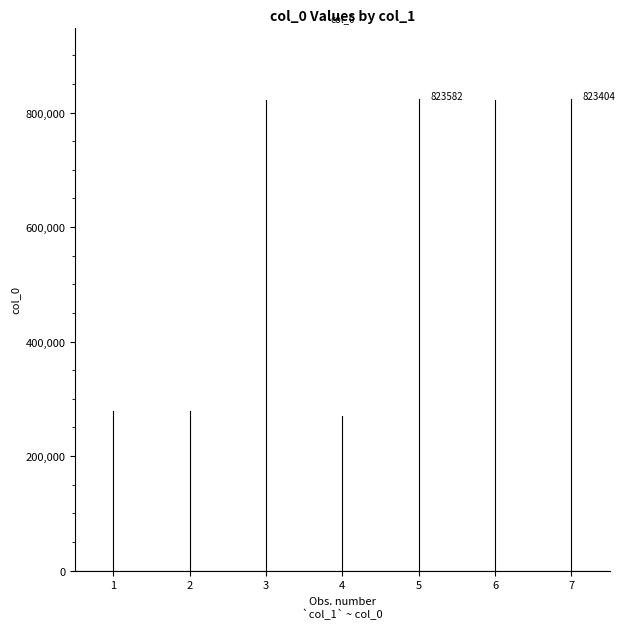

What value does the data have at 1?

279441